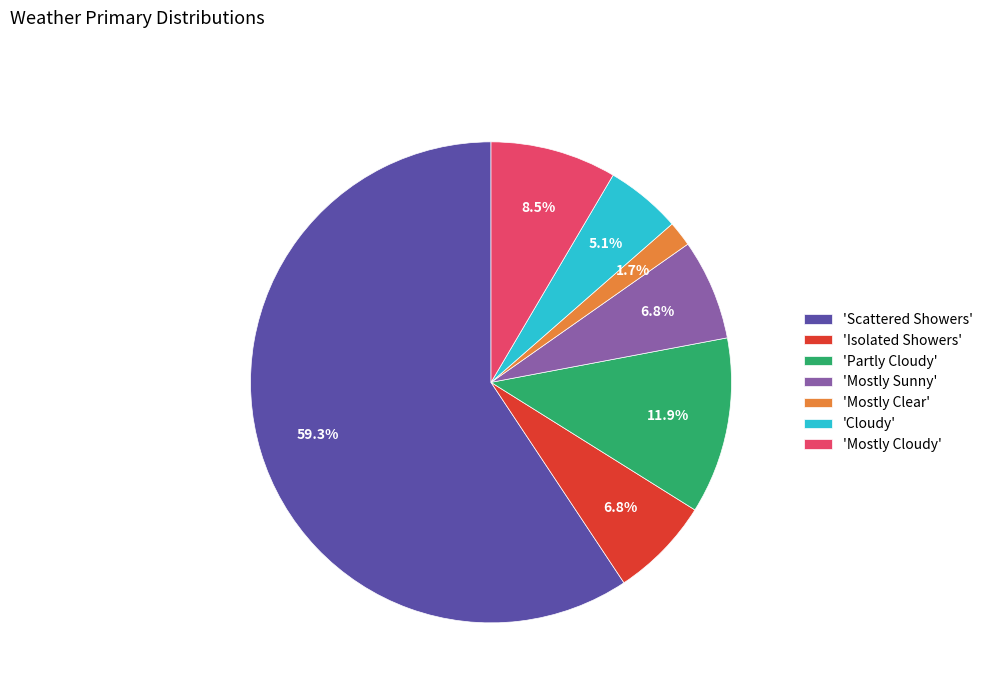

Which slice is the largest?

'Scattered Showers'